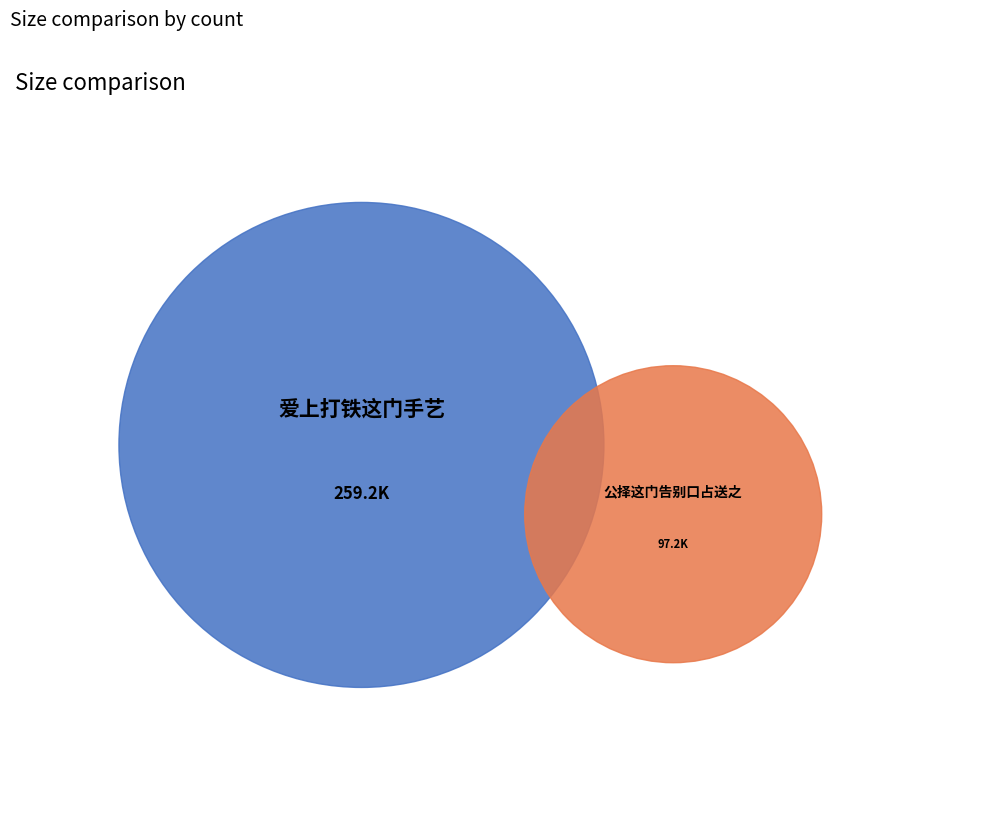

What is the total percentage of 公择这门告别口占送之 and 爱上打铁这门手艺?

100.0%